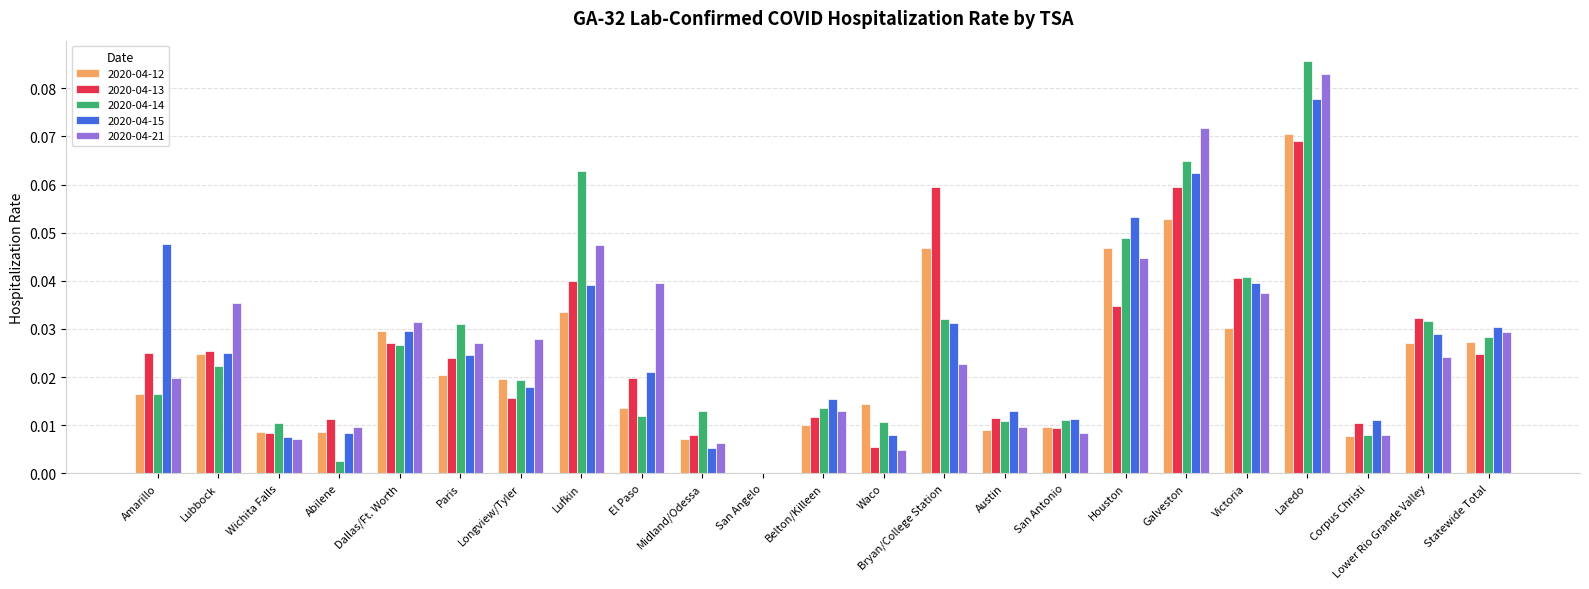

Which category has the highest value across all series?

Laredo